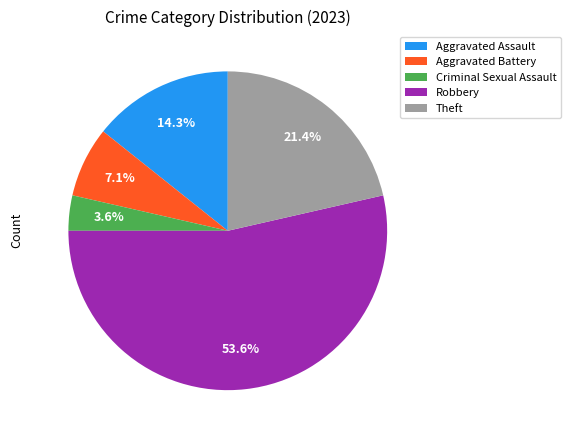

Which has a higher value, Aggravated Battery or Aggravated Assault?

Aggravated Assault